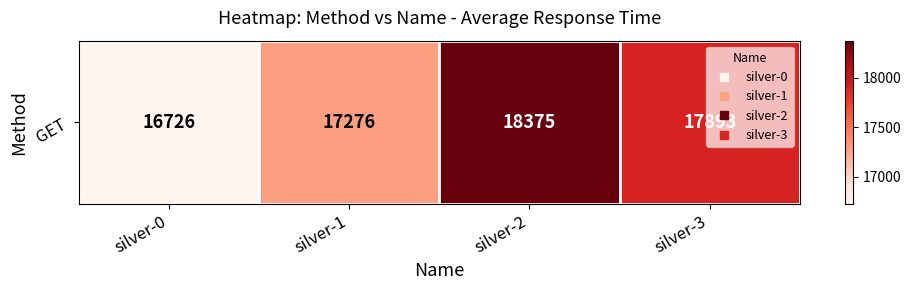

Count the number of data series in this chart.

1